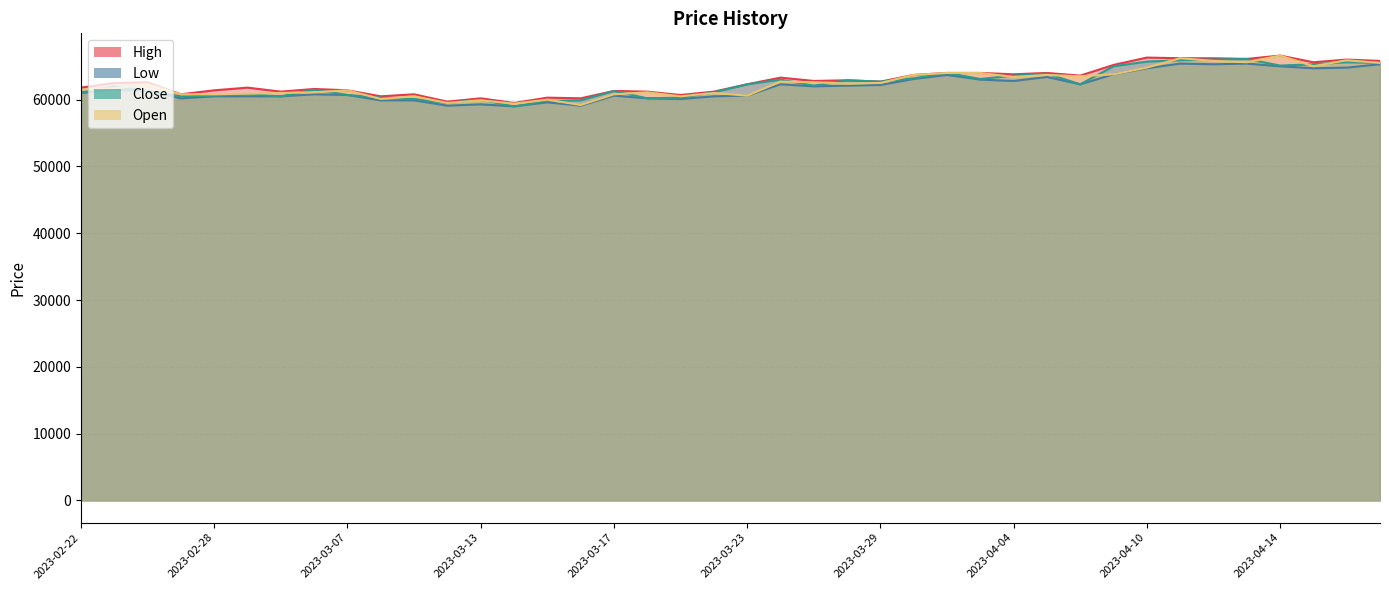

Reading left to right, what are all the values shown in this chart?

High: 61800	62500	62600	60800	61400	61800	61200	61600	61400	60500	60800	59700	60200	59500	60300	60200	61300	61200	60700	61200	62300	63300	62800	62900	62700	63700	64000	64000	63800	64000	63600	65200	66300	66200	66200	66100	66600	65600	66000	65800
Low: 61000	61500	61300	60200	60500	60500	60500	60800	60700	59900	59900	59100	59300	59000	59600	59100	60600	60200	60100	60500	60600	62300	62000	62100	62200	63100	63700	63000	62800	63400	62300	63800	64700	65400	65300	65400	65000	64700	64800	65300
Close: 61100	62000	61300	60500	60600	60800	60500	61500	60700	60300	60100	59500	60000	59000	59800	59900	61300	60200	60300	61100	62300	63000	62100	62900	62700	63200	64000	63100	63600	63900	62300	65000	65700	65900	66000	66100	65100	65300	65600	65500
Open: 61500	61700	62300	60800	60800	60900	61000	61100	61400	60100	60500	59500	59900	59400	60000	59200	60800	61100	60500	61000	60600	62700	62600	62400	62500	63700	64000	64000	63400	63700	63500	63800	64800	66200	65800	65600	66600	65000	65900	65500